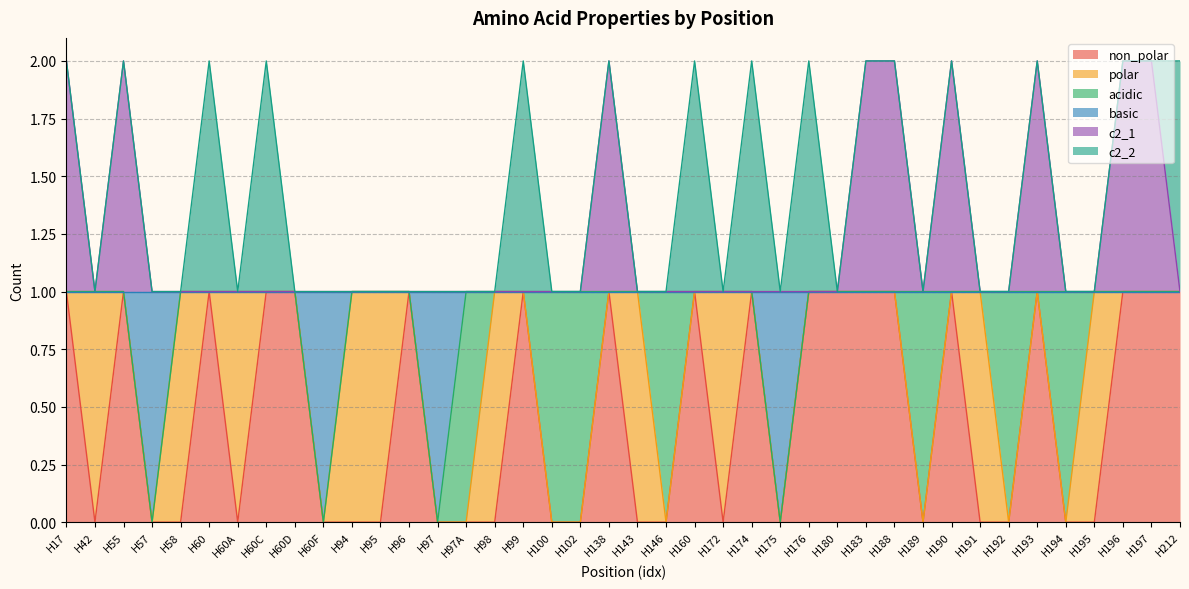

Between H95 and H183, which series saw the biggest shift?

non_polar